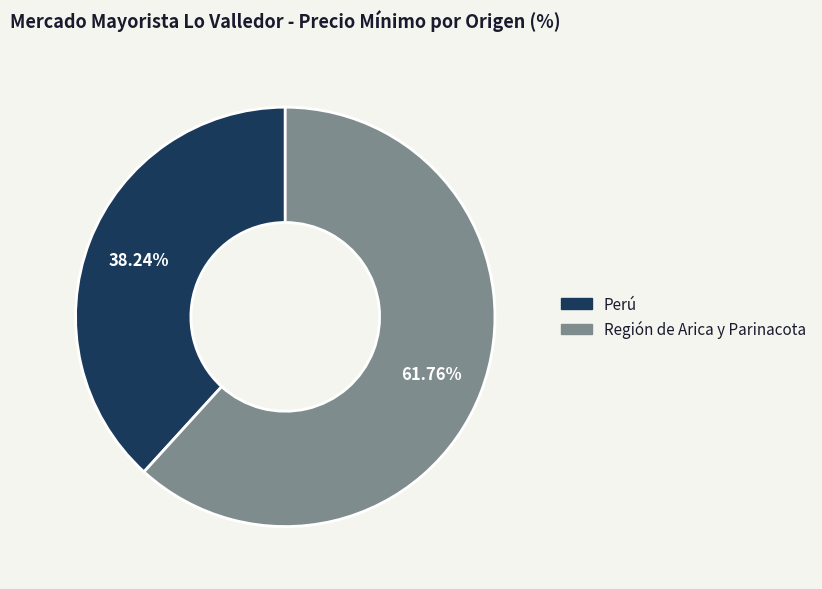

Is Perú the majority of the pie?

No